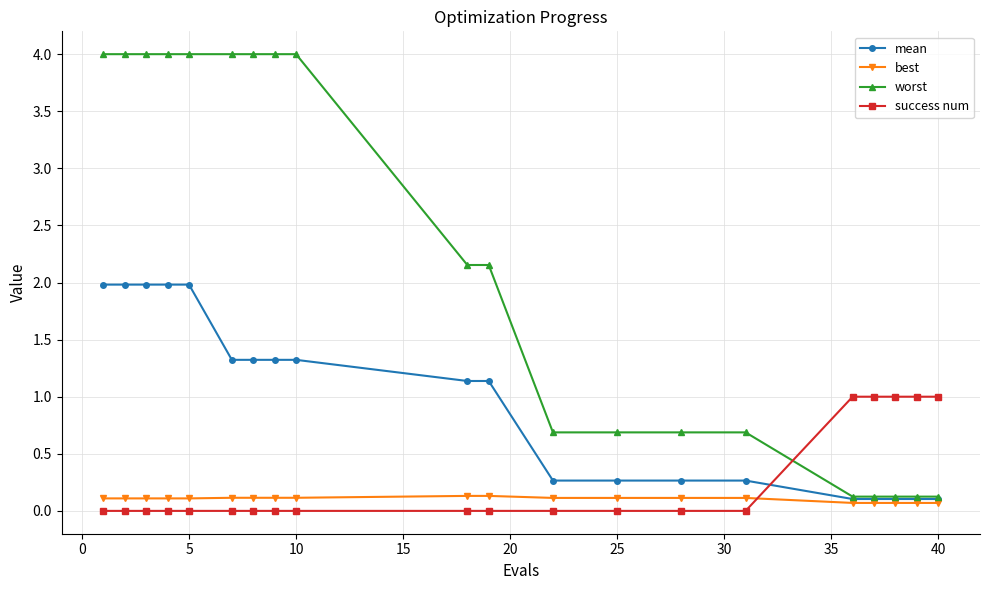

What is the value of the mean point at the 5th from the left?

2.0